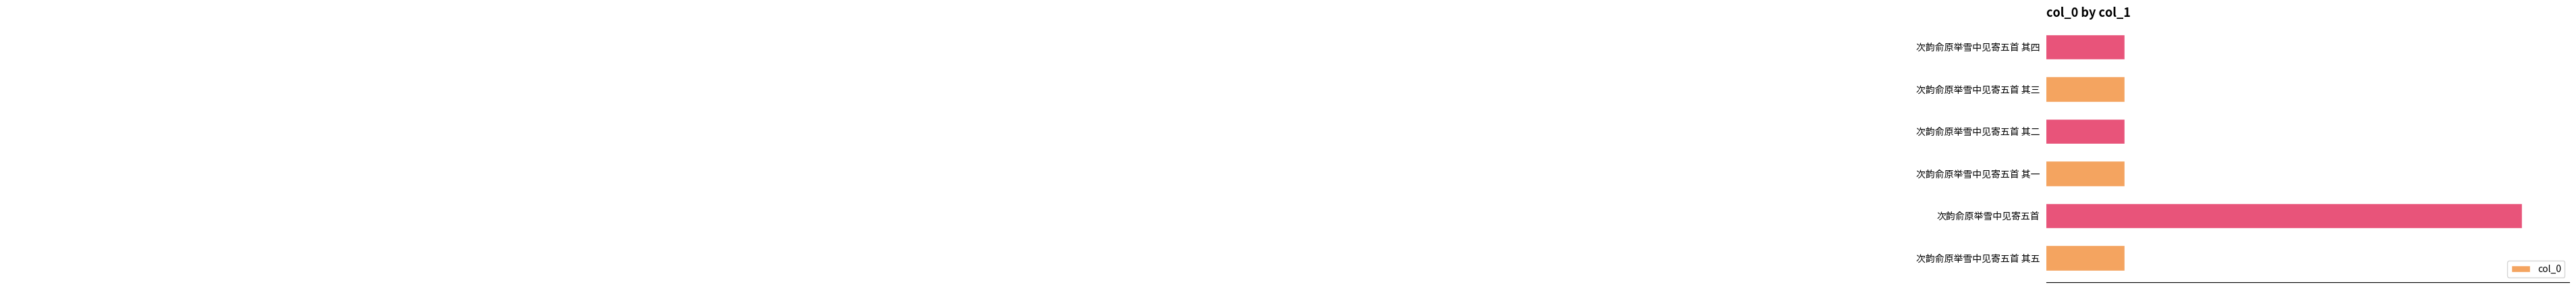

List the labels in order of value, smallest first.

次韵俞原举雪中见寄五首 其一, 次韵俞原举雪中见寄五首 其二, 次韵俞原举雪中见寄五首 其三, 次韵俞原举雪中见寄五首 其四, 次韵俞原举雪中见寄五首 其五, 次韵俞原举雪中见寄五首